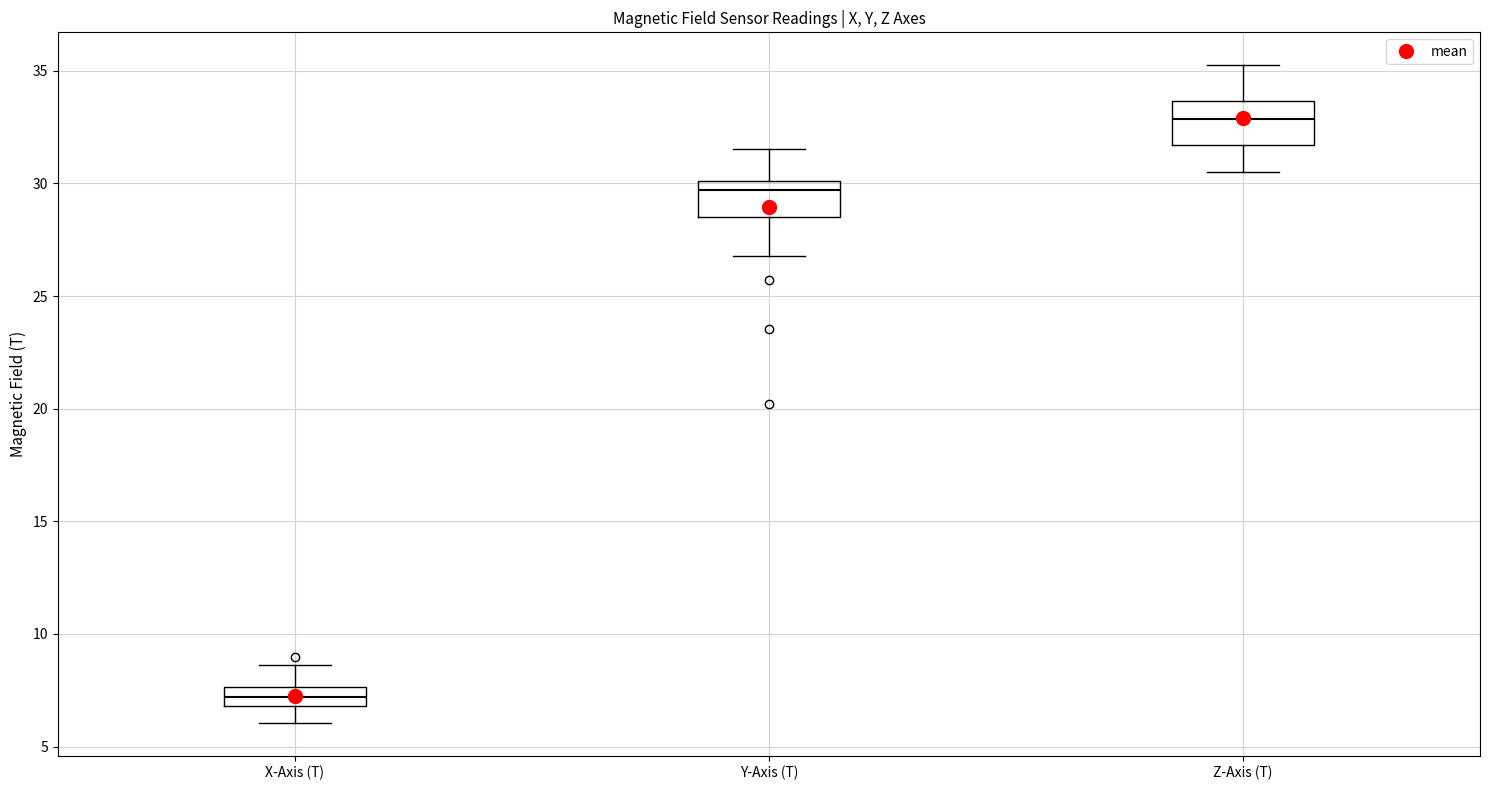

Reading left to right, read every box against the y-axis: the position of its median line, the range the box covers, and the ends of its whiskers. The values are not printed on the chart, so give them approximately, as read against the axis.

X-Axis (T): median 7.0 (inside the box), box 7.0 to 7.5, whiskers 6.0 to 8.5
Y-Axis (T): median 29.5, box 28.5 to 30.0, whiskers 27.0 to 31.5
Z-Axis (T): median 33.0, box 31.5 to 33.5, whiskers 30.5 to 35.5